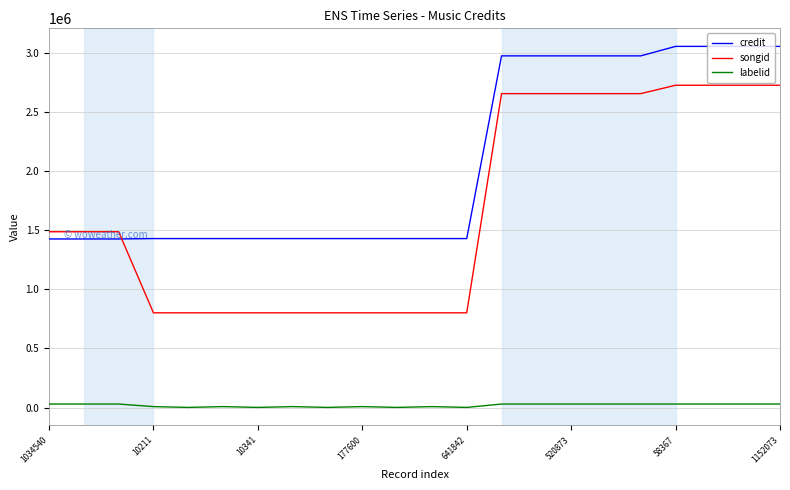

What is the smallest value displayed?

1724